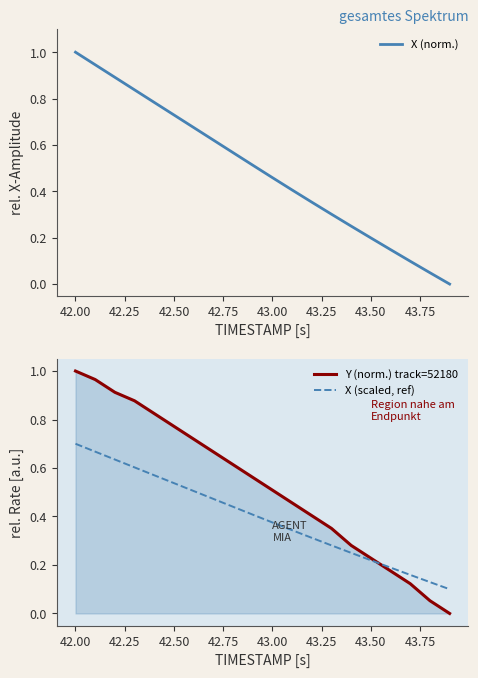

True or false: X (norm.) has more than 2 interior local peaks.

False